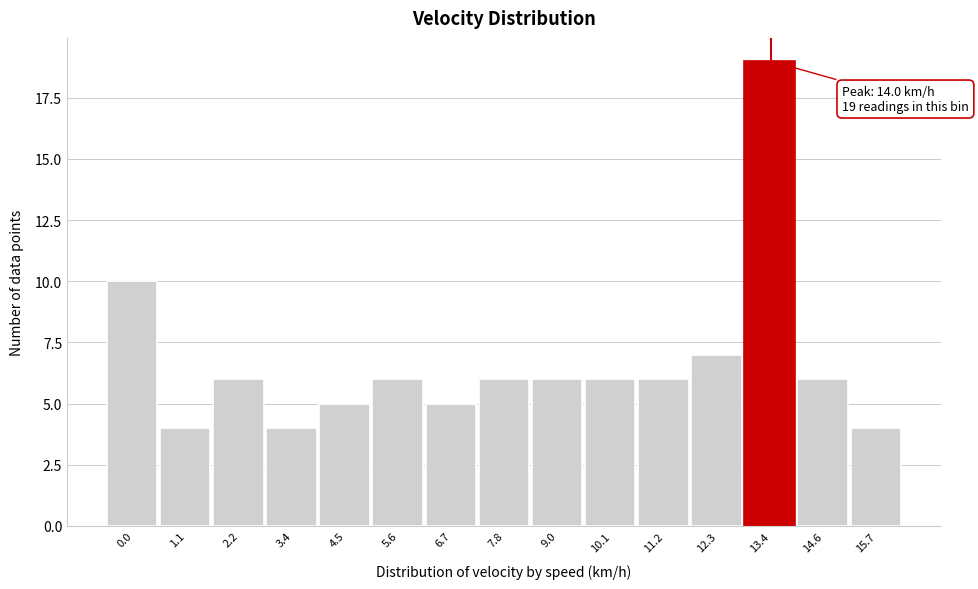

Reading right to left, what are all the values shown in this chart?

4	6	19	7	6	6	6	6	5	6	5	4	6	4	10